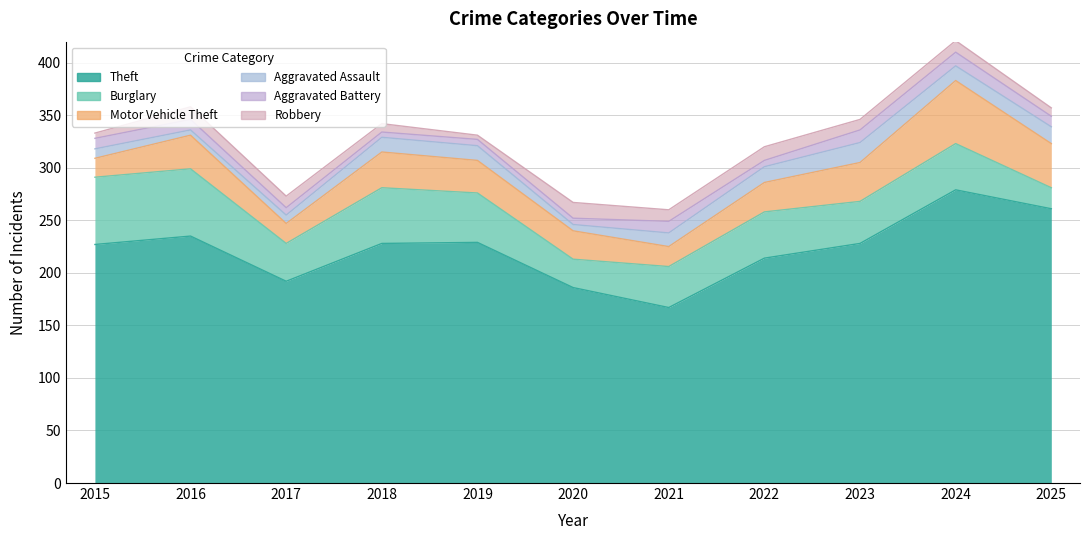

What is the sum of the Theft values at 2020 and 2016?

421